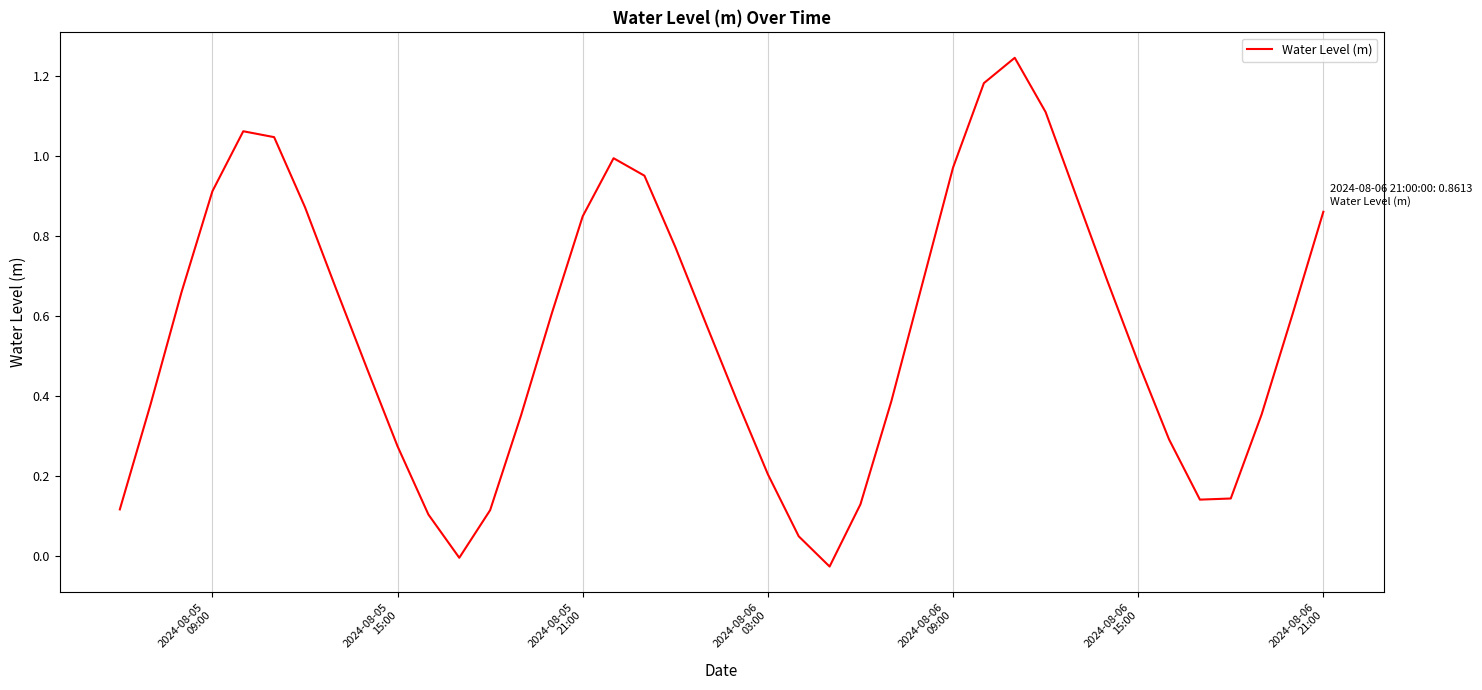

What is the difference between the maximum and minimum values?

1.3